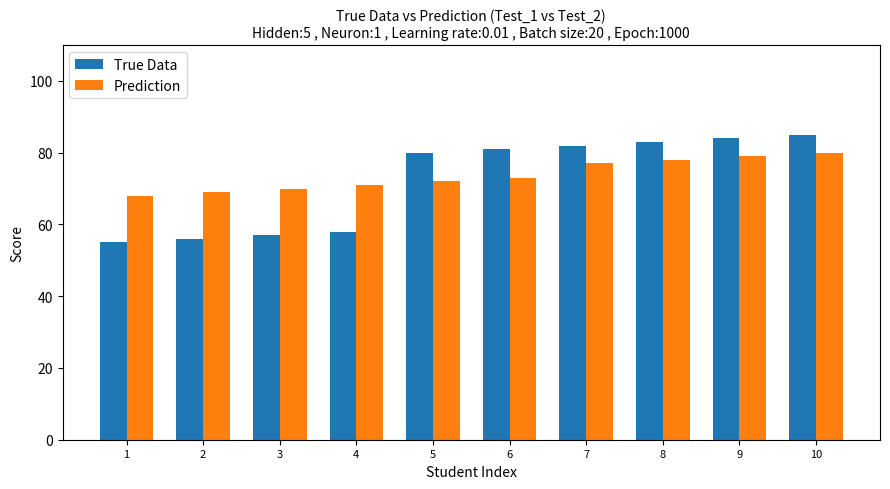

Read the True Data value at 7, to the nearest 5.

80